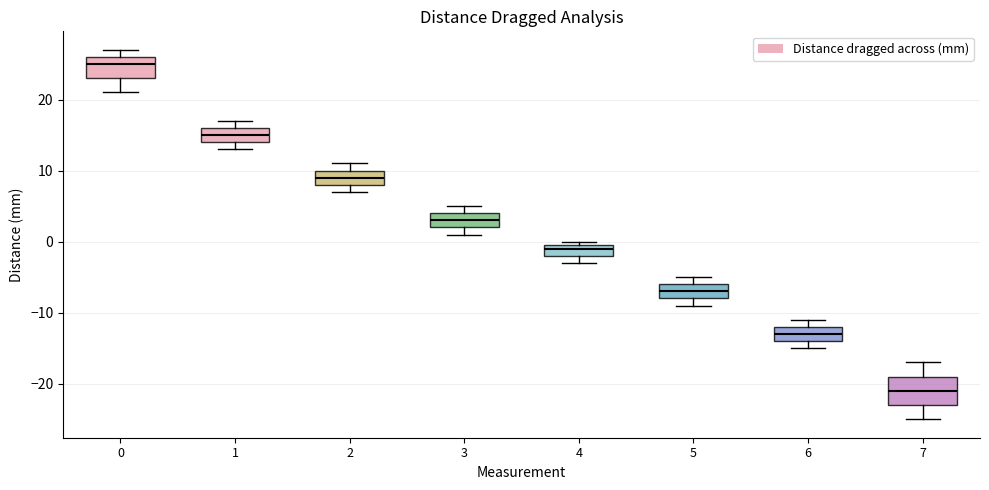

Where does the upper whisker of the box at x = 7 end on the y-axis? The values are not printed on the chart, so give them approximately, as read against the axis.

-17